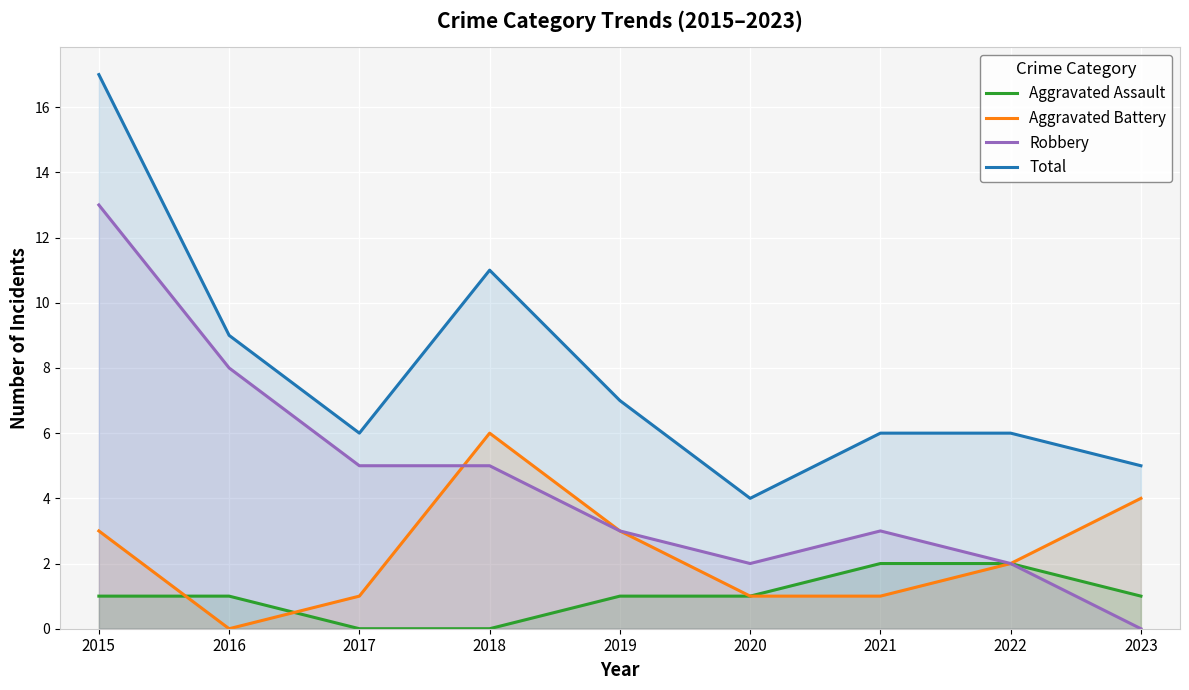

At how many categories does at least one series exceed 8?

3